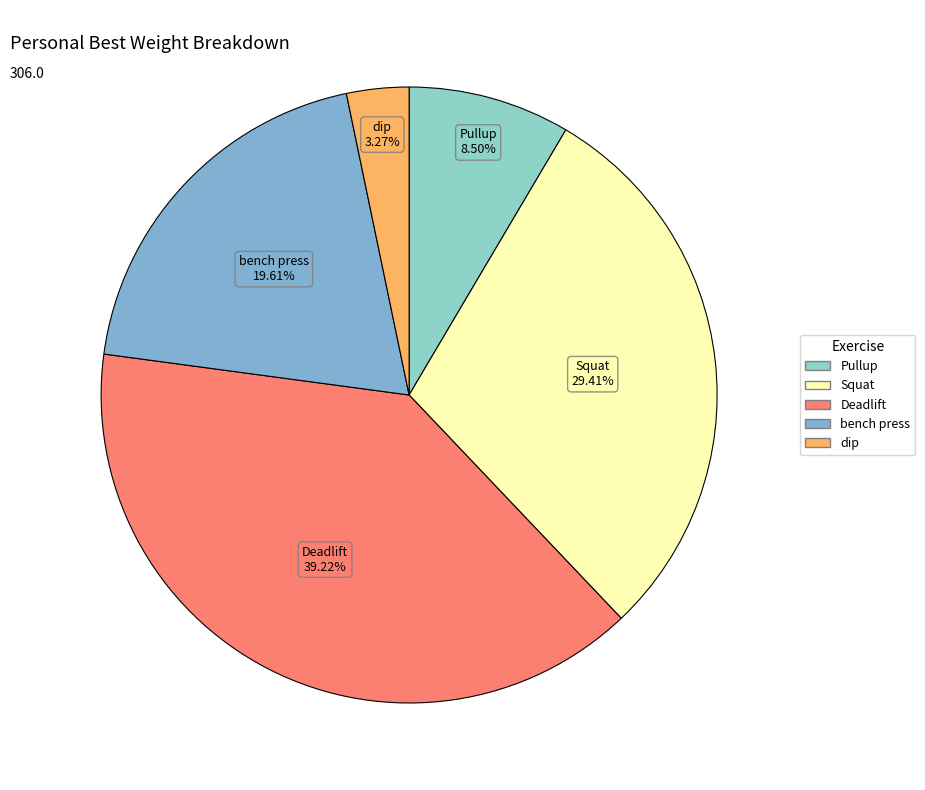

To the nearest percent, what is the difference between the Squat and dip slice percentages?

26%